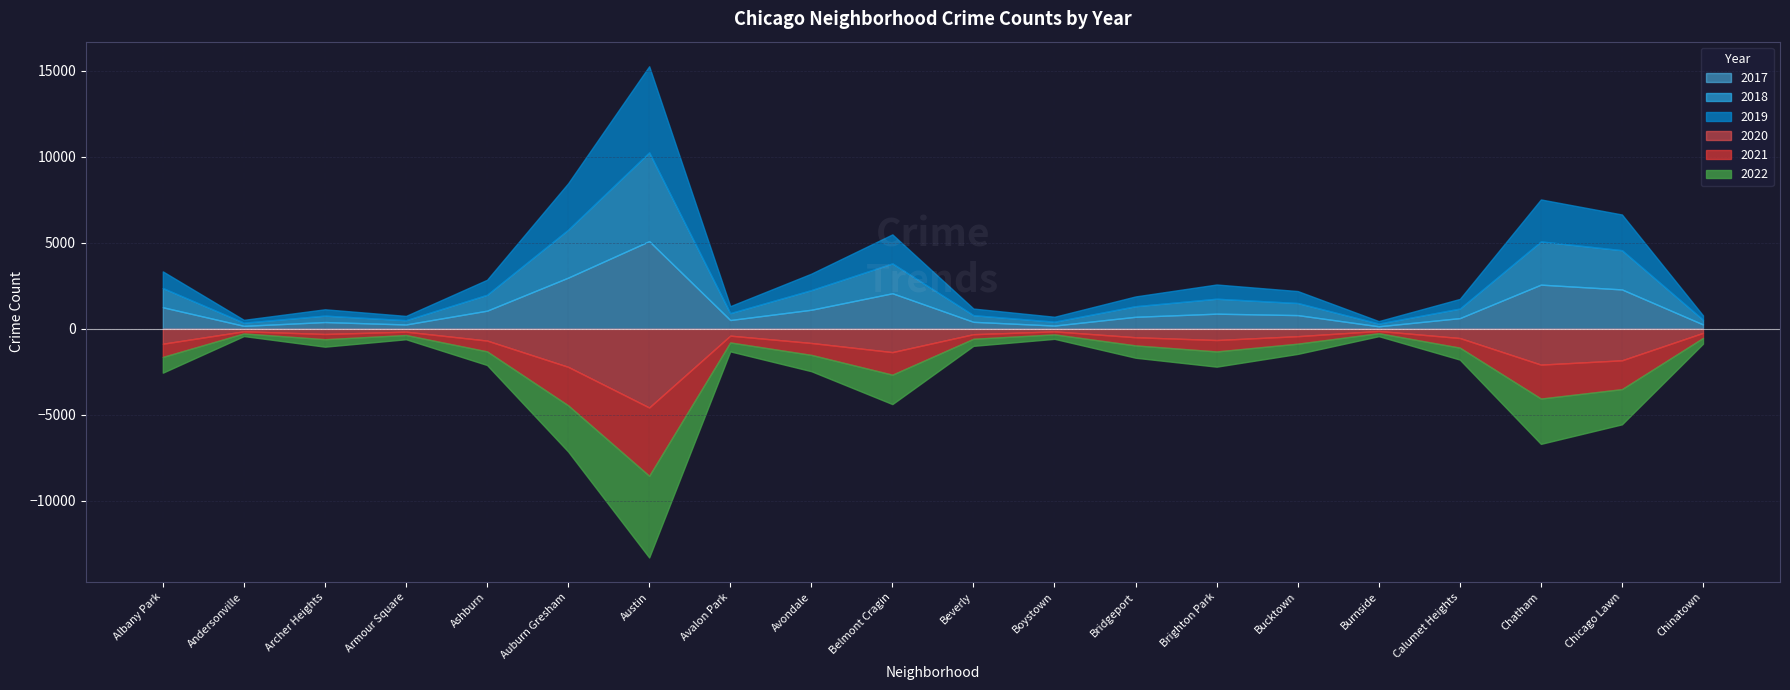

Where does the 2018 series first go above 704?

Albany Park